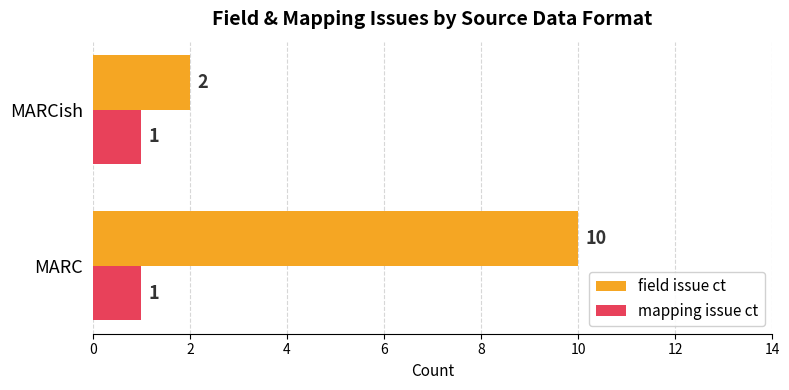

Is it true that field issue ct equals 10 at MARC?

True